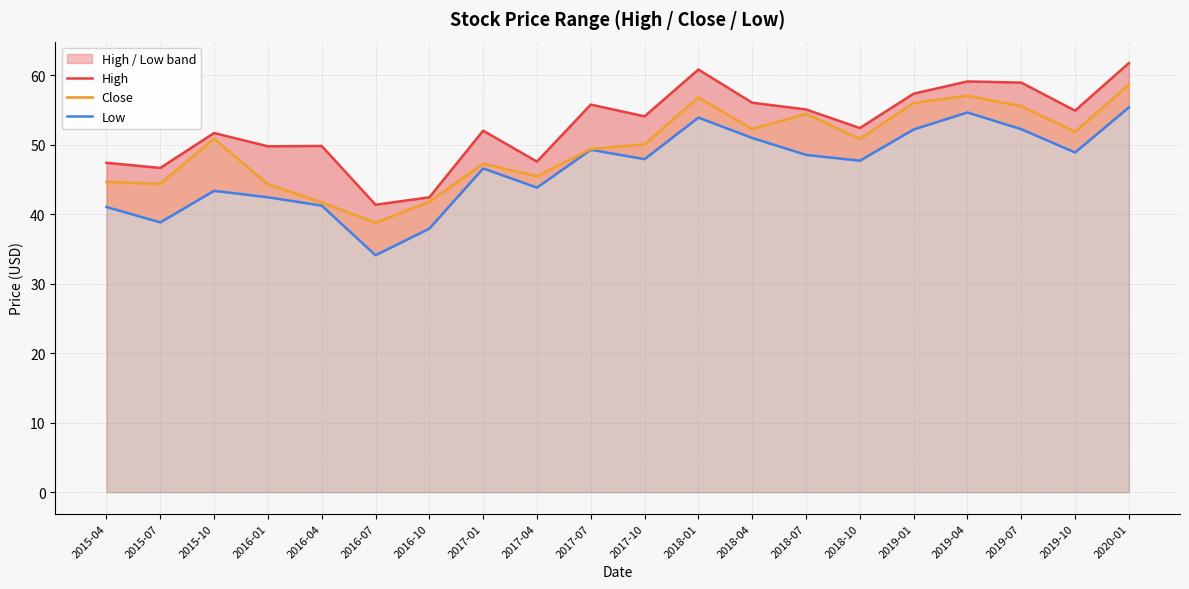

True or false: Close and High cross at least once.

False